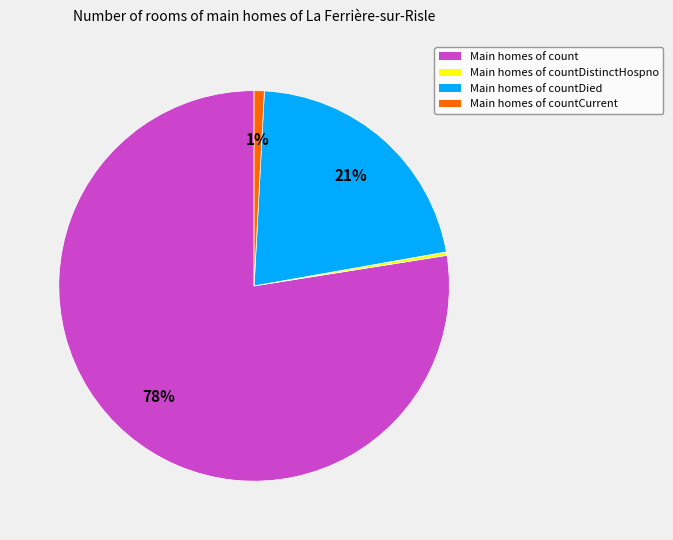

To the nearest percent, what is the average slice percentage?

25%